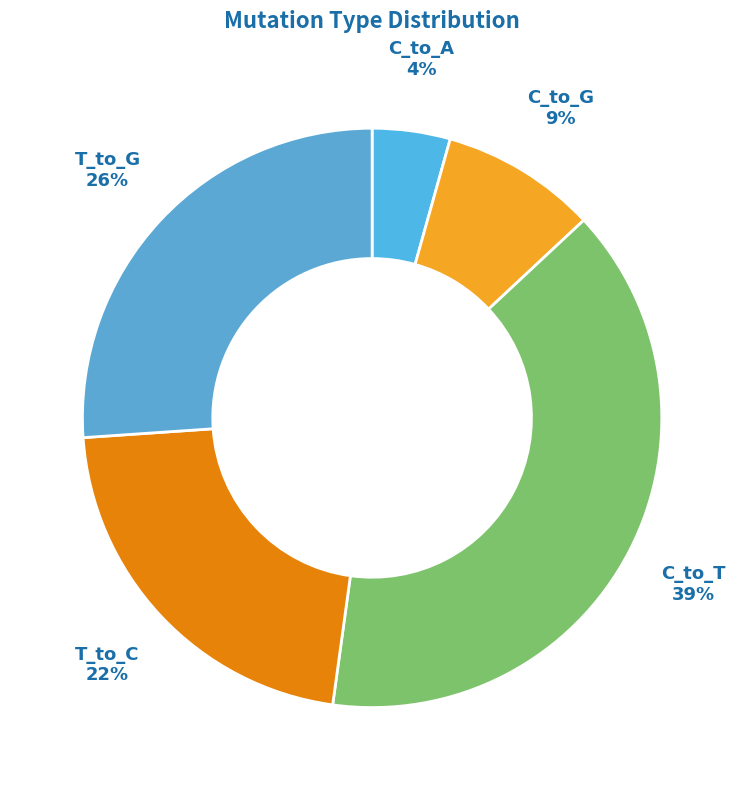

How many segments does this pie chart have?

5